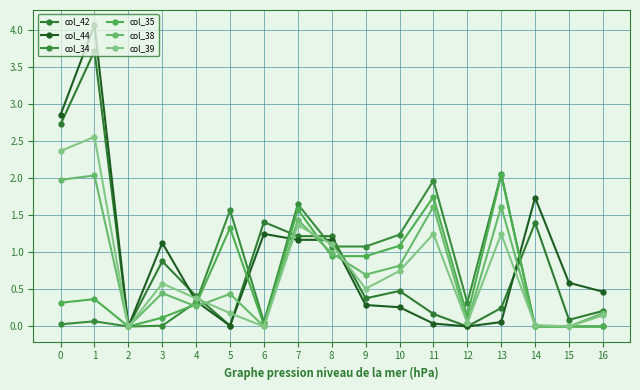

True or false: col_34 has a value of 1.6 at 5.

True